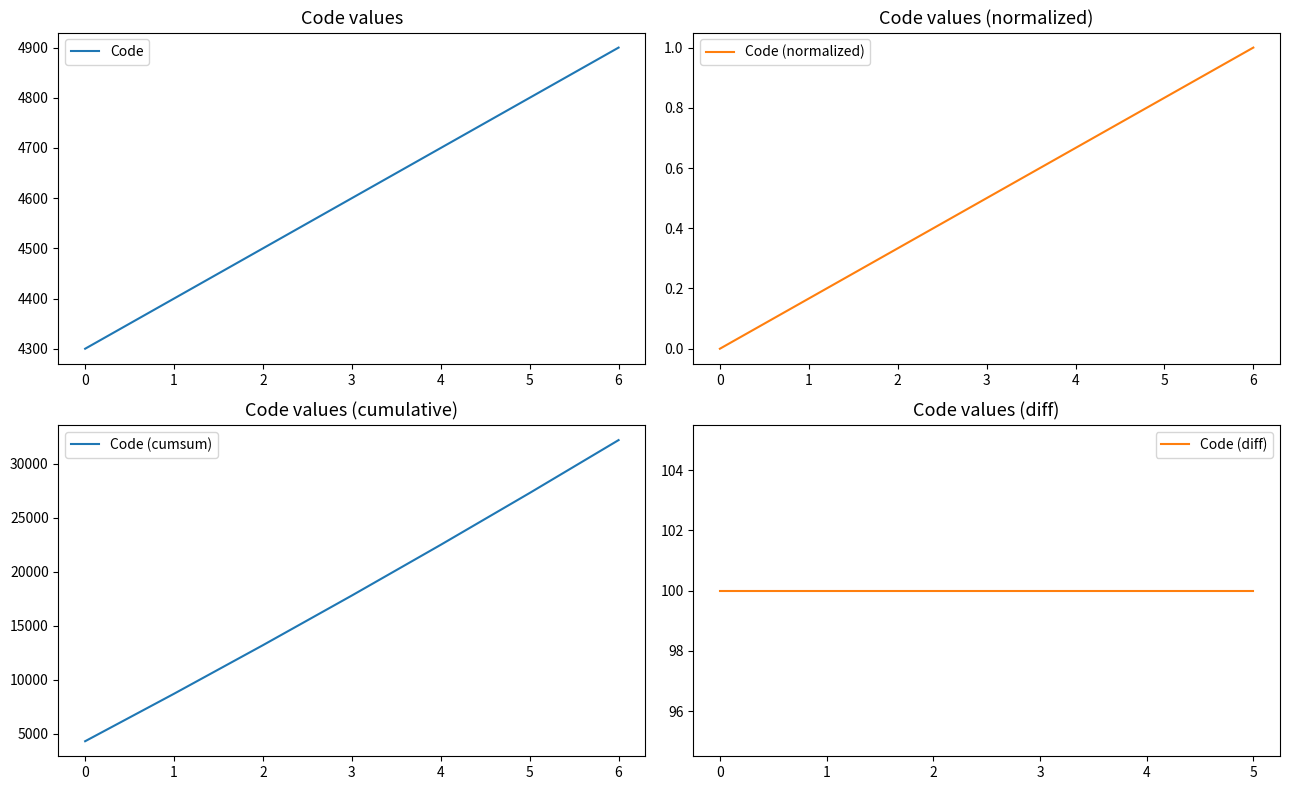

What is the maximum value shown in the chart?

4900